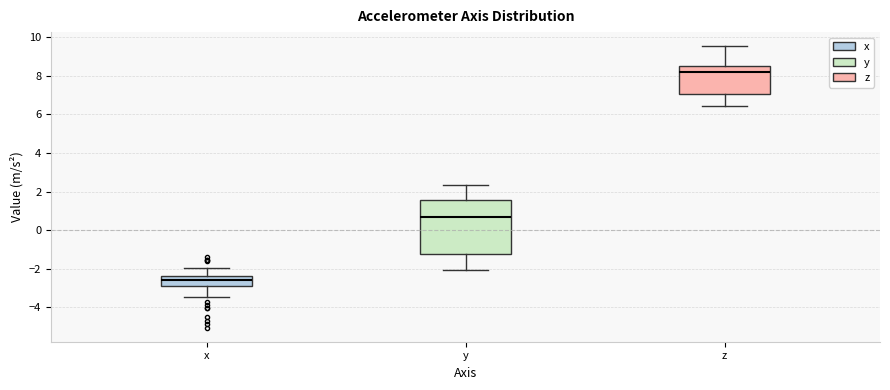

Which box has the highest median line?

z